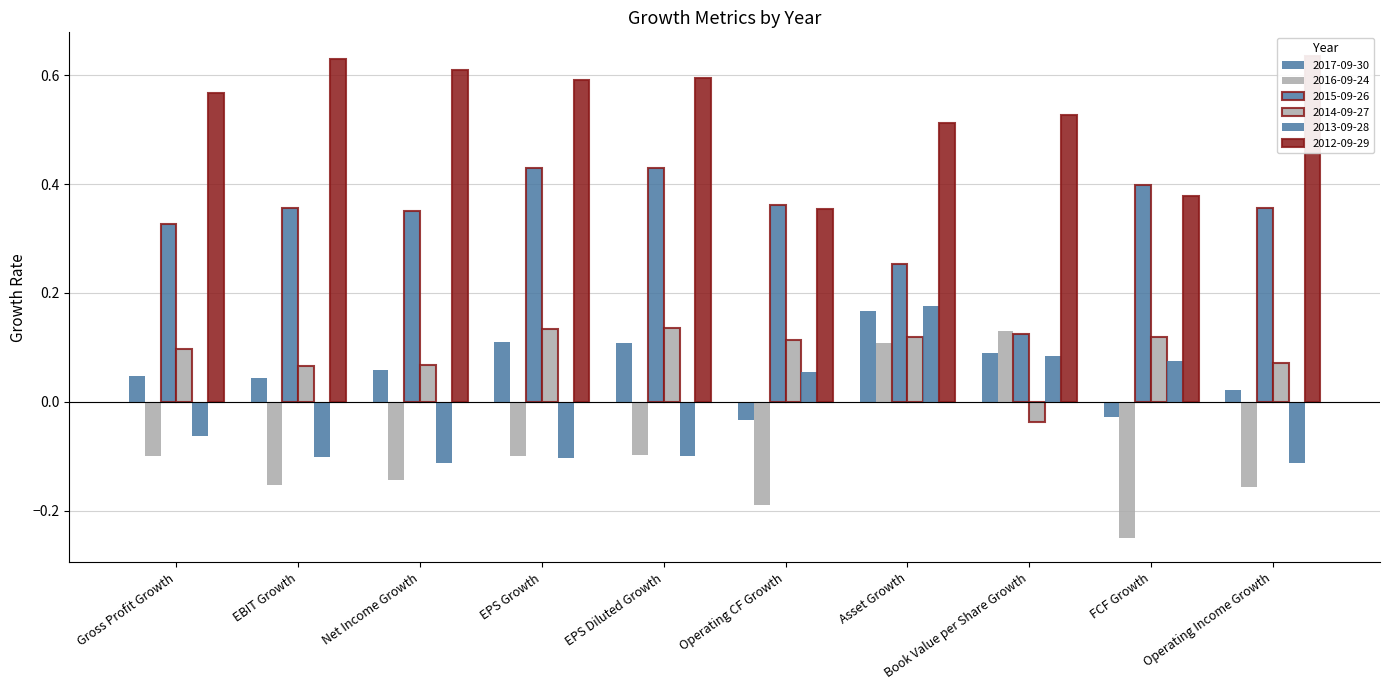

The value of 2014-09-27 at Operating CF Growth is 0.2. True or false?

False